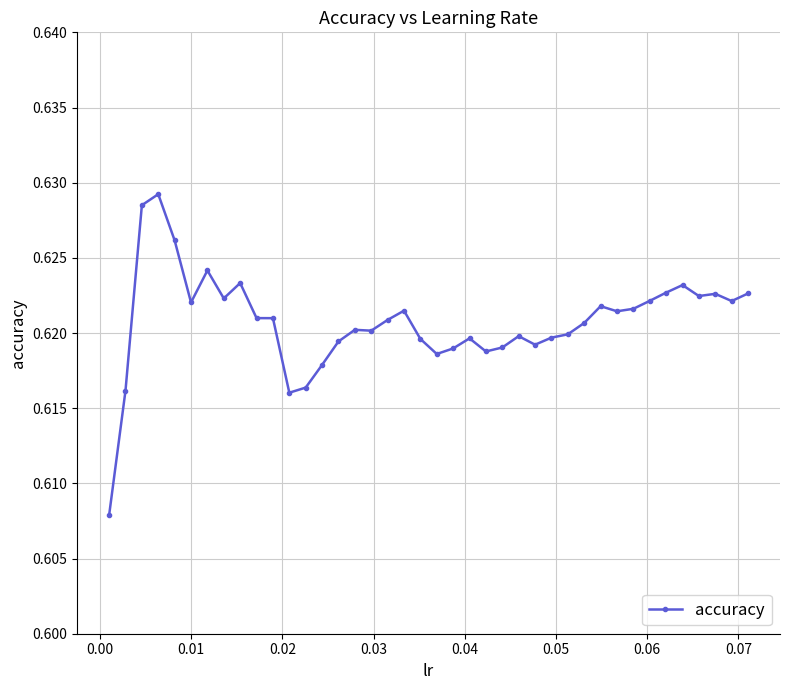

What is the sum of all values?

24.8